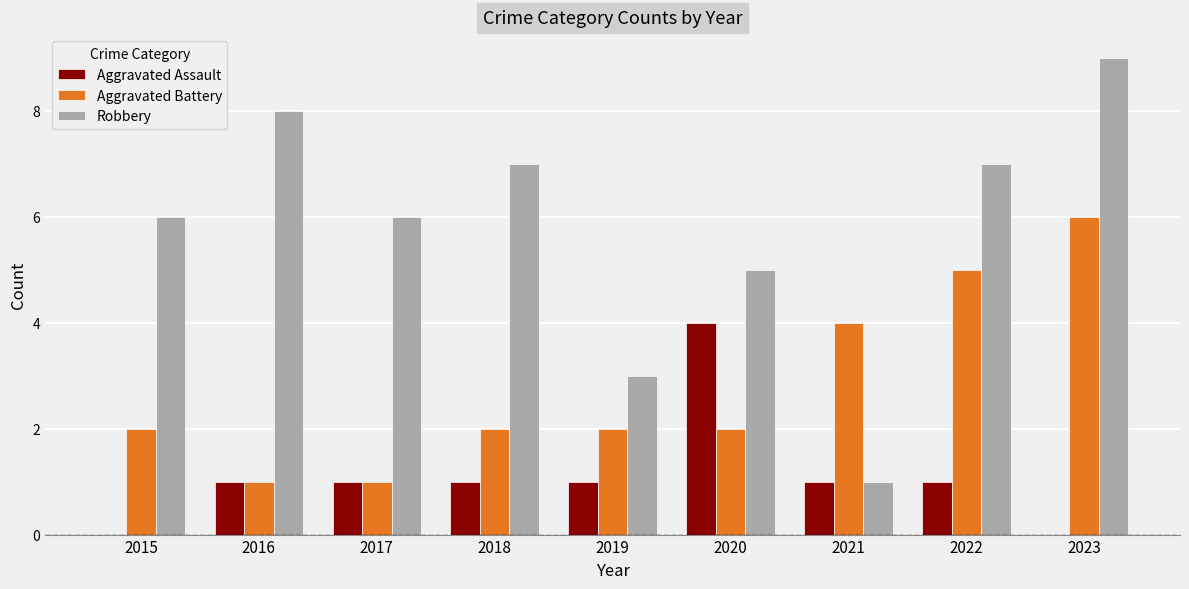

What is the sum of the Aggravated Battery values at 2023 and 2016?

7